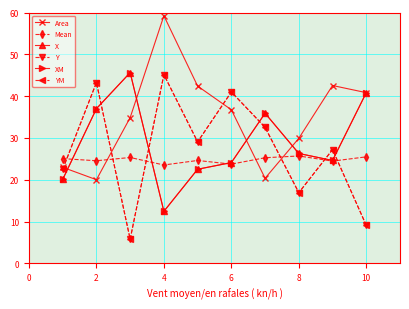

How many intersections are there between Y and XM?

5